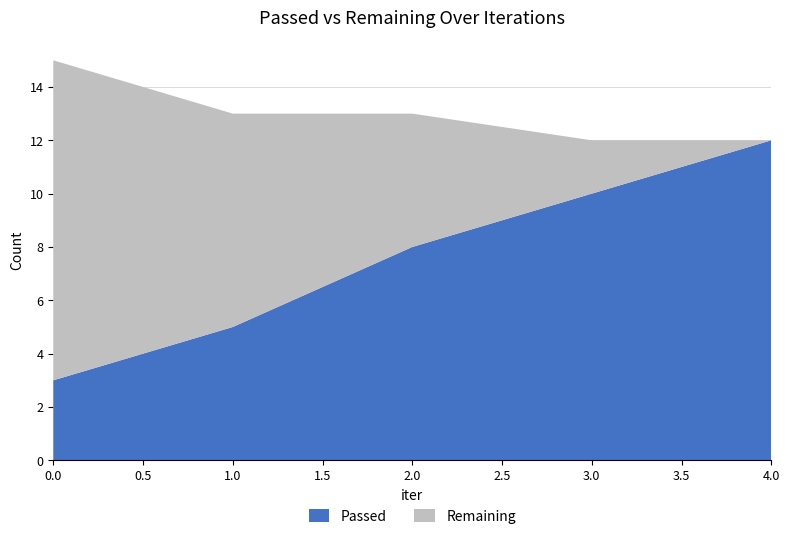

Reading left to right, transcribe all the data shown in this chart.

Passed: 0=3	1=5	2=8	3=10	4=12
Remaining: 0=12	1=8	2=5	3=2	4=0